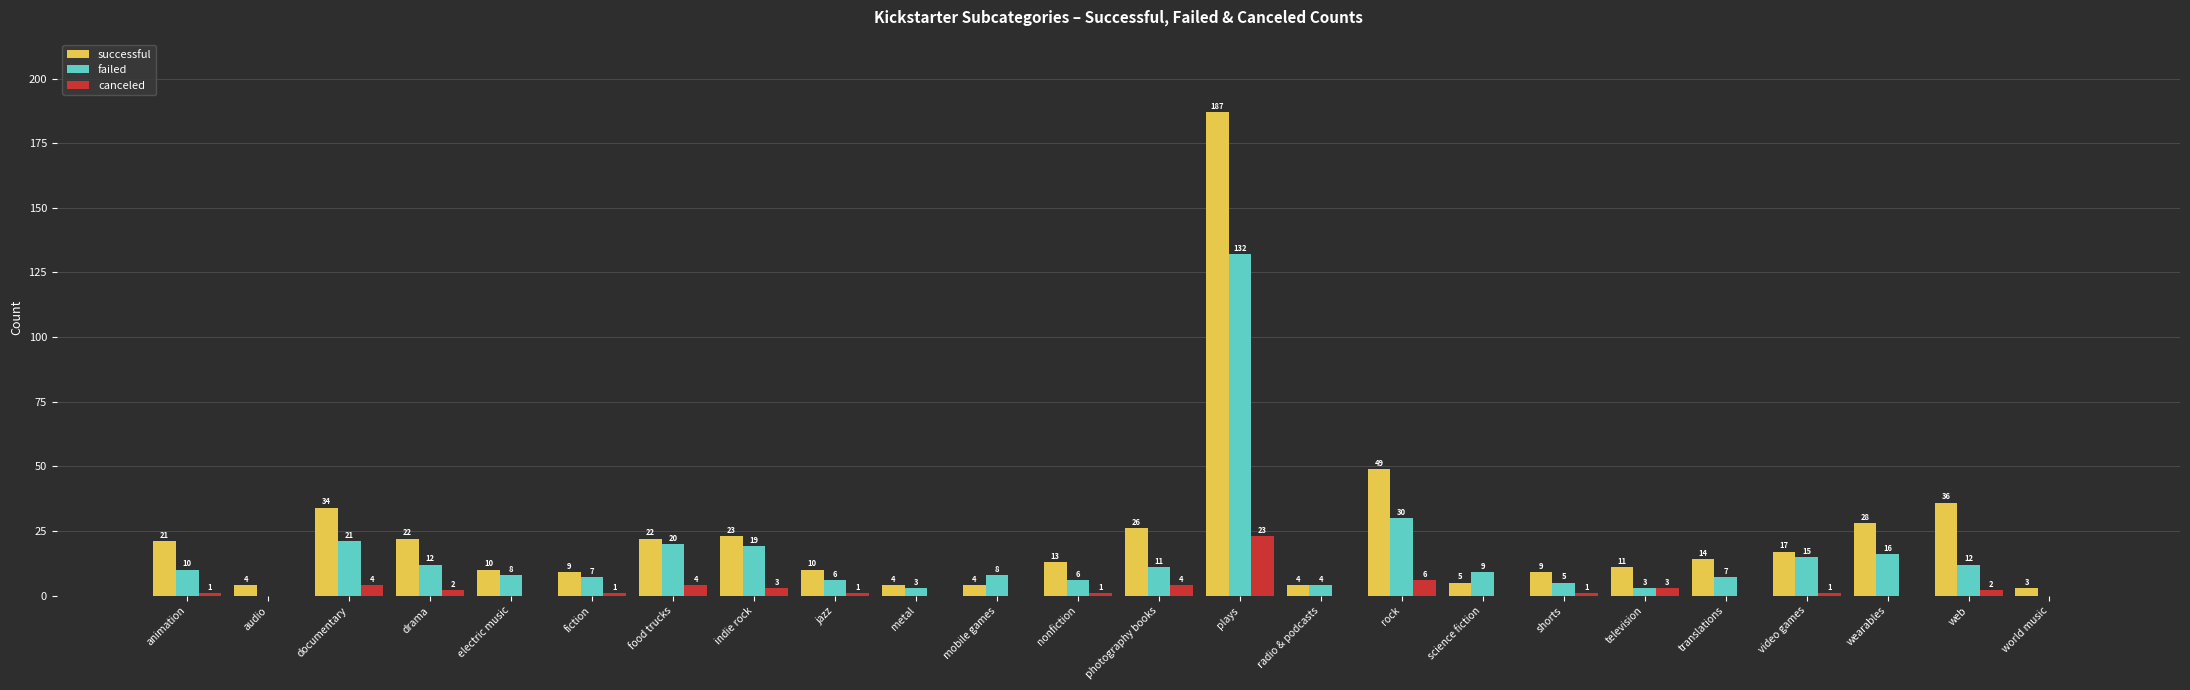

Reading right to left, what are all the values shown in this chart?

successful: world music=3	web=36	wearables=28	video games=17	translations=14	television=11	shorts=9	science fiction=5	rock=49	radio & podcasts=4	plays=187	photography books=26	nonfiction=13	mobile games=4	metal=4	jazz=10	indie rock=23	food trucks=22	fiction=9	electric music=10	drama=22	documentary=34	audio=4	animation=21
failed: world music=0	web=12	wearables=16	video games=15	translations=7	television=3	shorts=5	science fiction=9	rock=30	radio & podcasts=4	plays=132	photography books=11	nonfiction=6	mobile games=8	metal=3	jazz=6	indie rock=19	food trucks=20	fiction=7	electric music=8	drama=12	documentary=21	audio=0	animation=10
canceled: world music=0	web=2	wearables=0	video games=1	translations=0	television=3	shorts=1	science fiction=0	rock=6	radio & podcasts=0	plays=23	photography books=4	nonfiction=1	mobile games=0	metal=0	jazz=1	indie rock=3	food trucks=4	fiction=1	electric music=0	drama=2	documentary=4	audio=0	animation=1